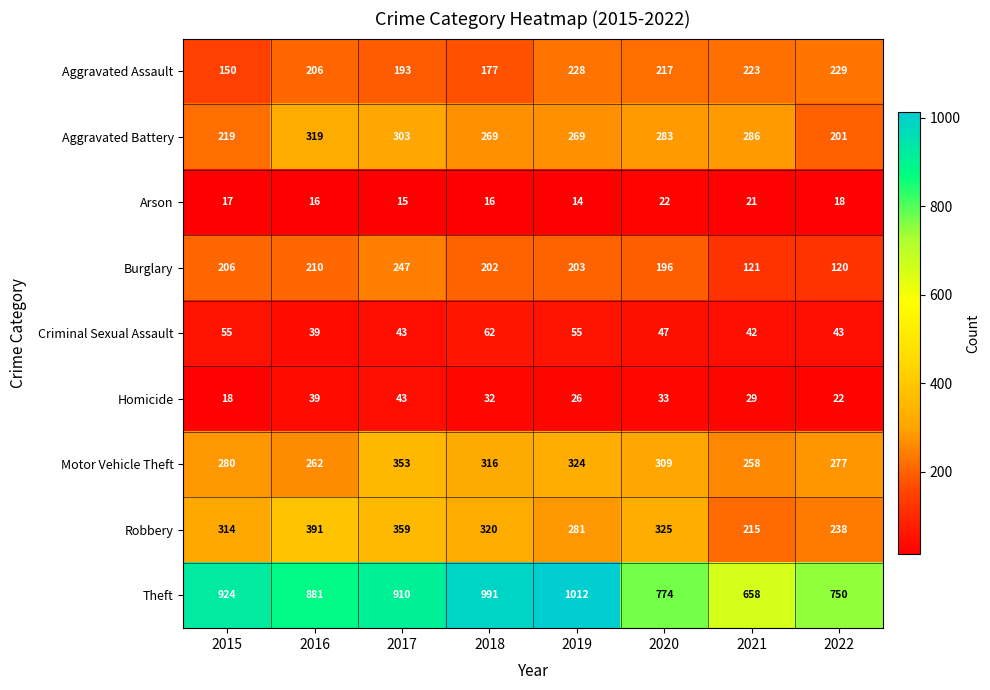

True or false: Arson has a value of 14 at 2019.

True